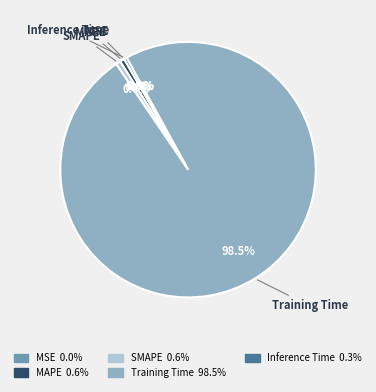

Which category accounts for the majority?

Training Time